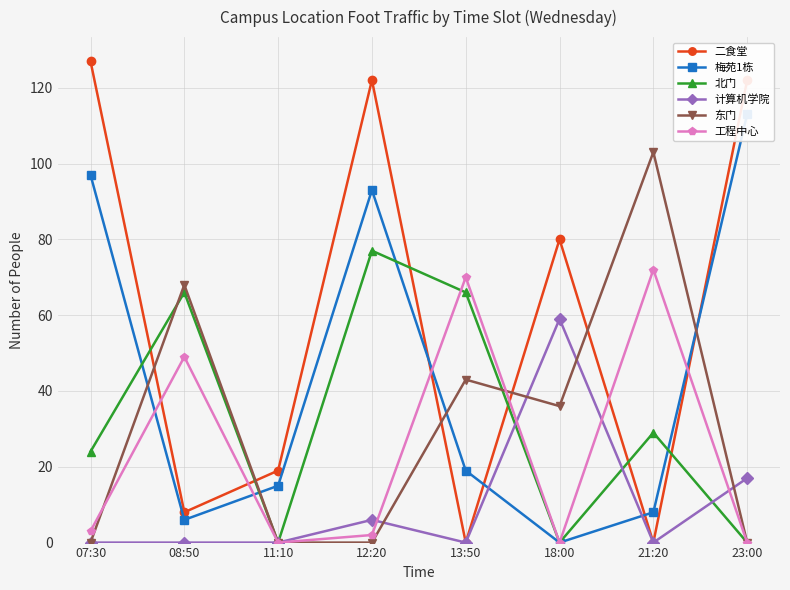

Which category has the lowest value in the 工程中心 series?

11:10